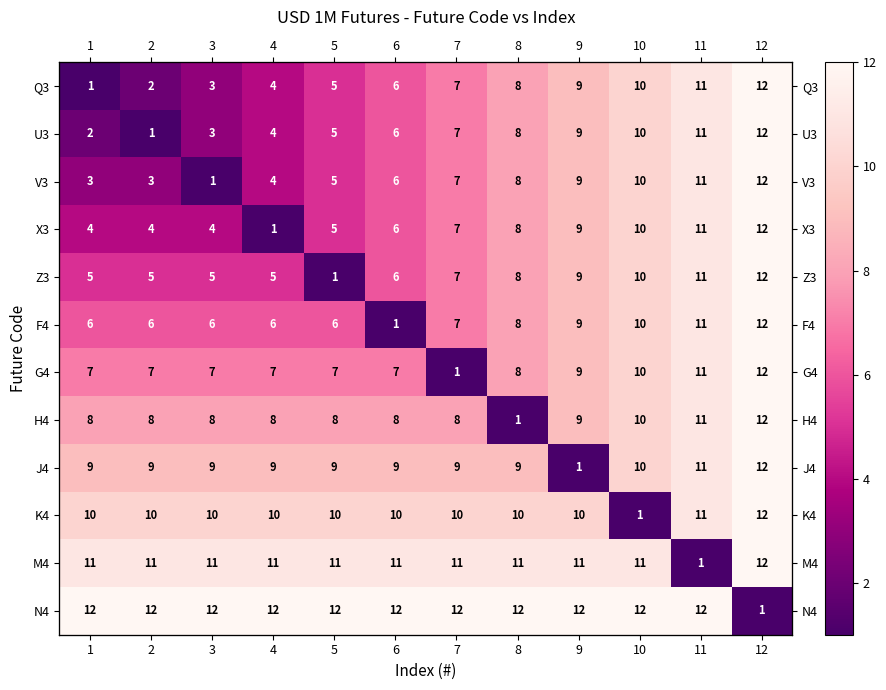

What is the sum of the M4 values at 6 and 7?

22